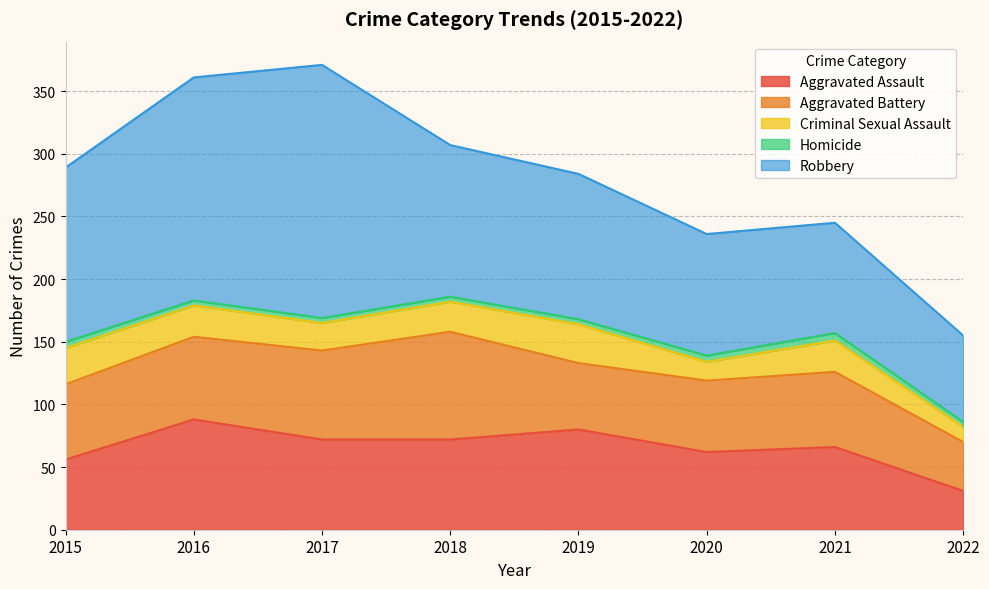

Which category has the lowest value in the Aggravated Battery series?

2022